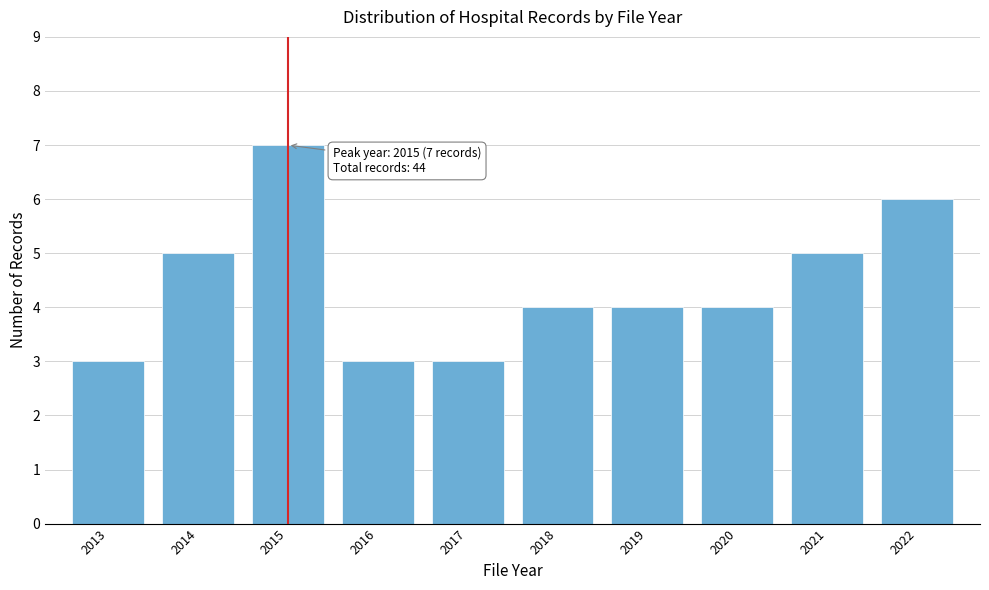

Reading left to right, what are all the values shown in this chart?

3	5	7	3	3	4	4	4	5	6